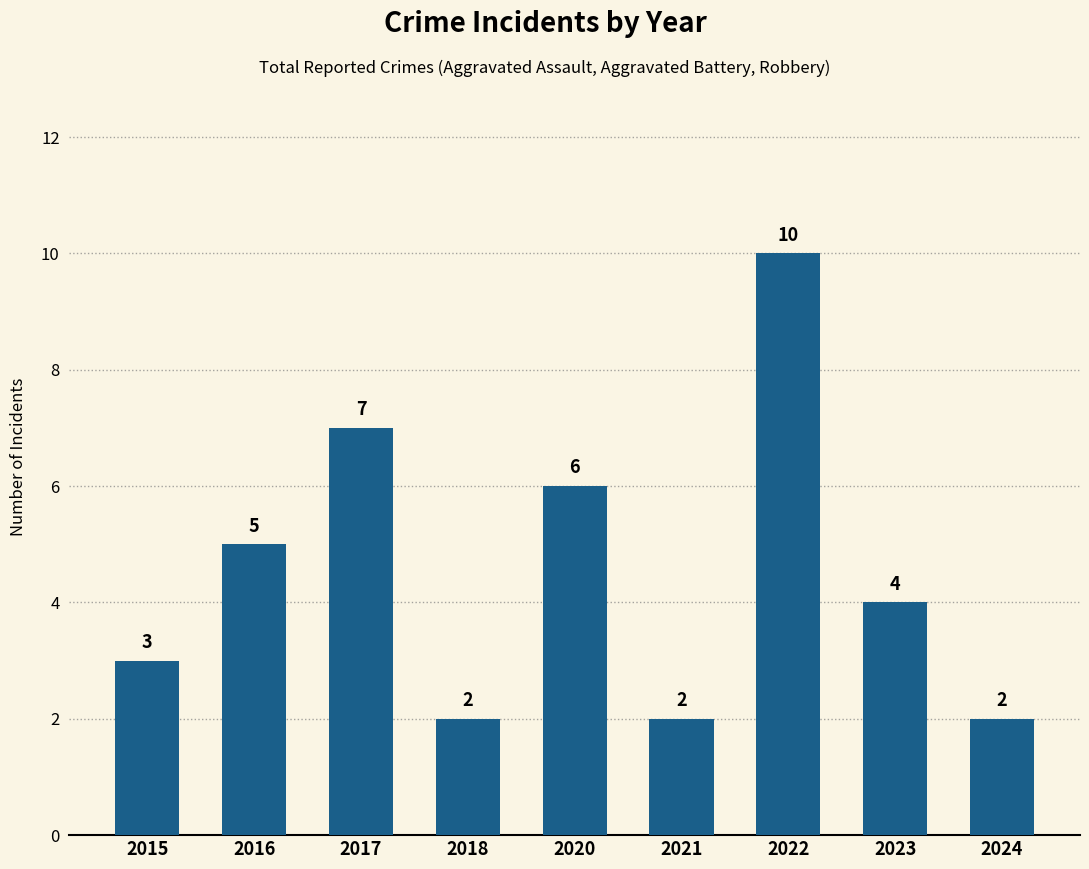

Is it true that the value at 2018 is 4?

False